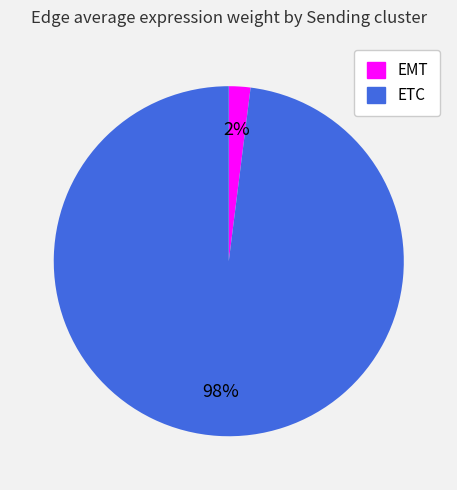

Does any single category account for the majority?

Yes